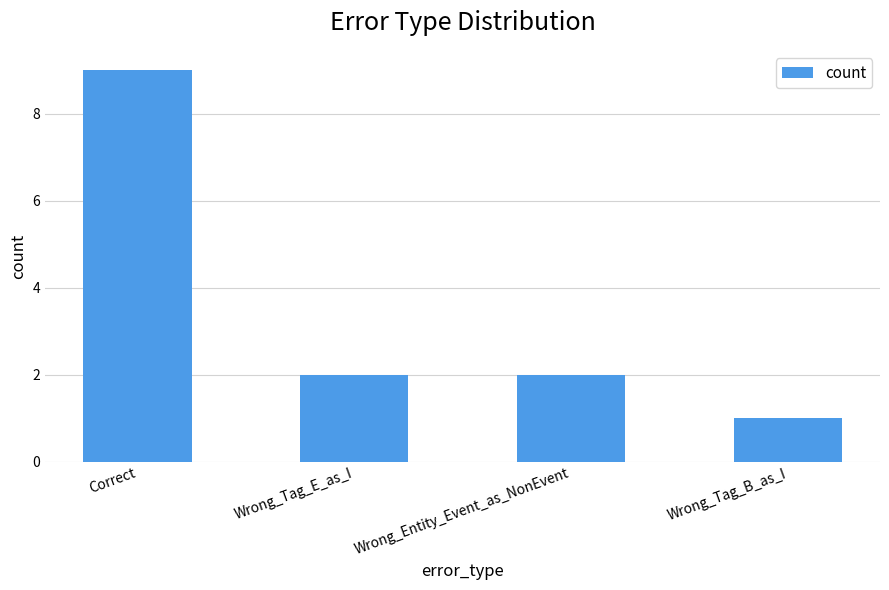

Is it true that the value at Wrong_Tag_E_as_I is 2?

True